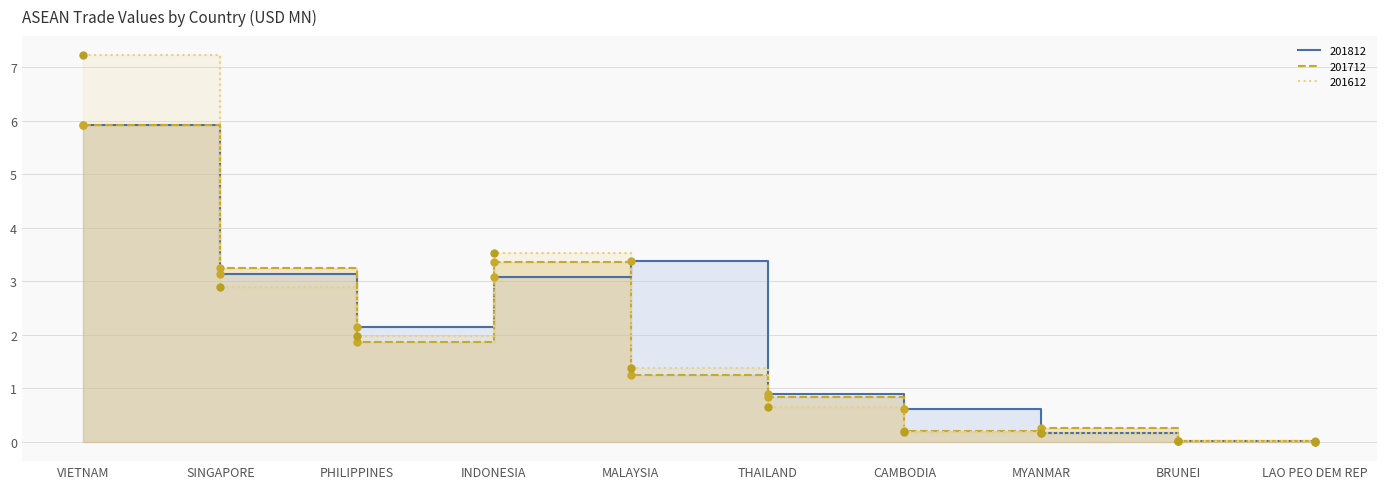

How many distinct data groups are displayed?

3